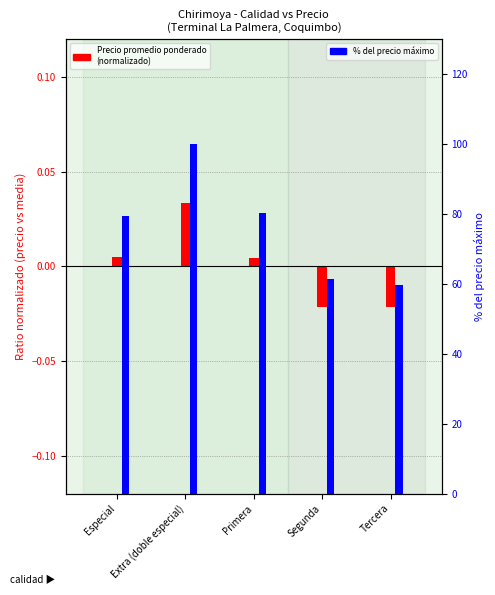

At which label does % del precio máximo reach its minimum?

Tercera